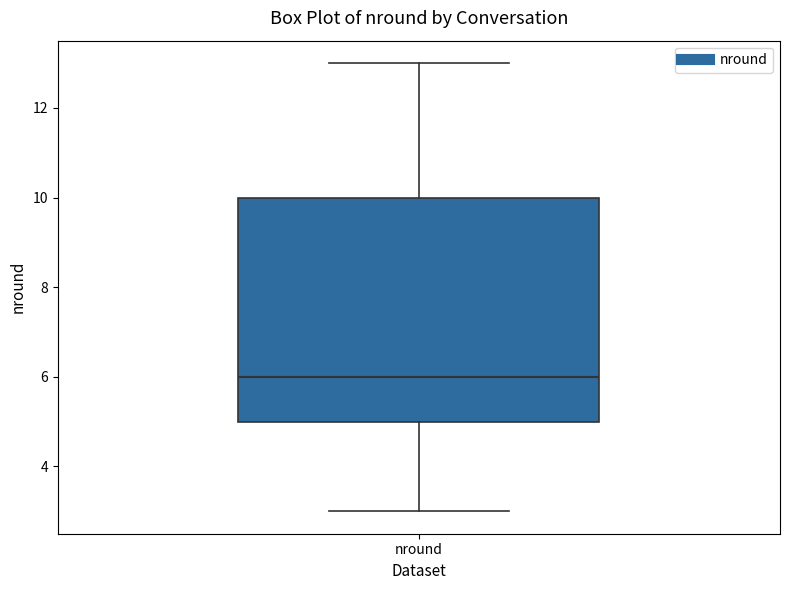

Read this box plot against the y-axis: the position of the median line, the range covered by the box, and the ends of both whiskers. The values are not printed on the chart, so give them approximately, as read against the axis.

median 6, box 5 to 10, whiskers 3 to 13